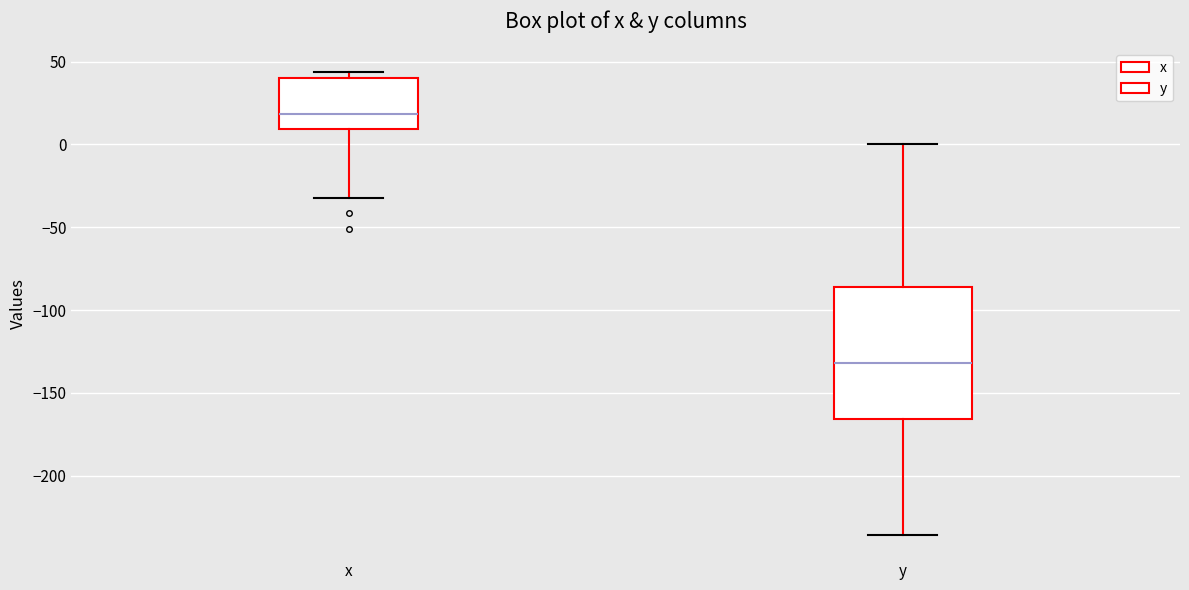

Reading left to right, read every box against the y-axis: the position of its median line, the range the box covers, and the ends of its whiskers. The values are not printed on the chart, so give them approximately, as read against the axis.

x: median 20, box 10 to 40, whiskers -30 to 45
y: median -130, box -165 to -85, whiskers -235 to 0